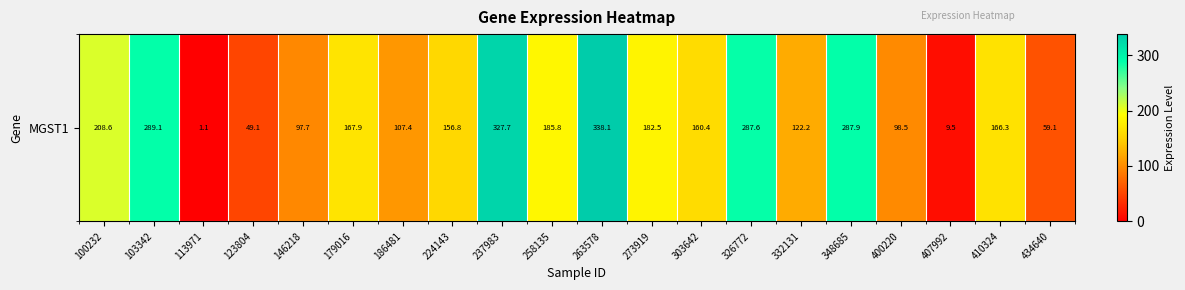

Where is the data nearest to the value 169?

179016